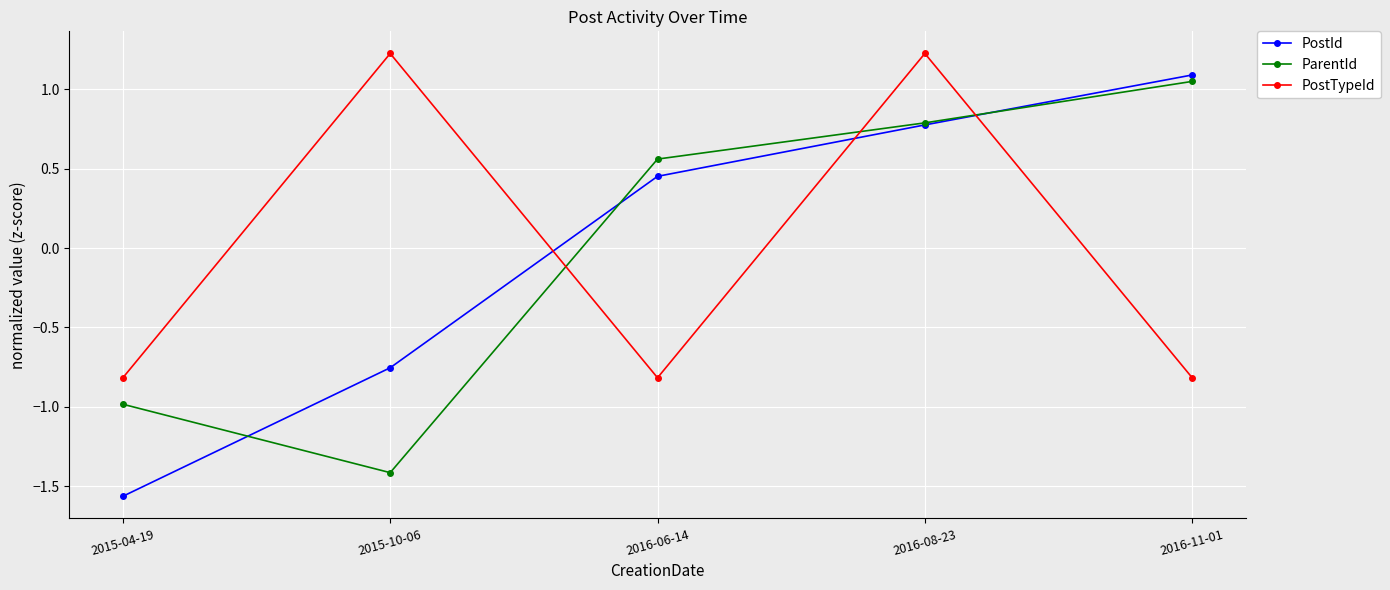

Where does the PostTypeId series first go above 0?

2015-10-06